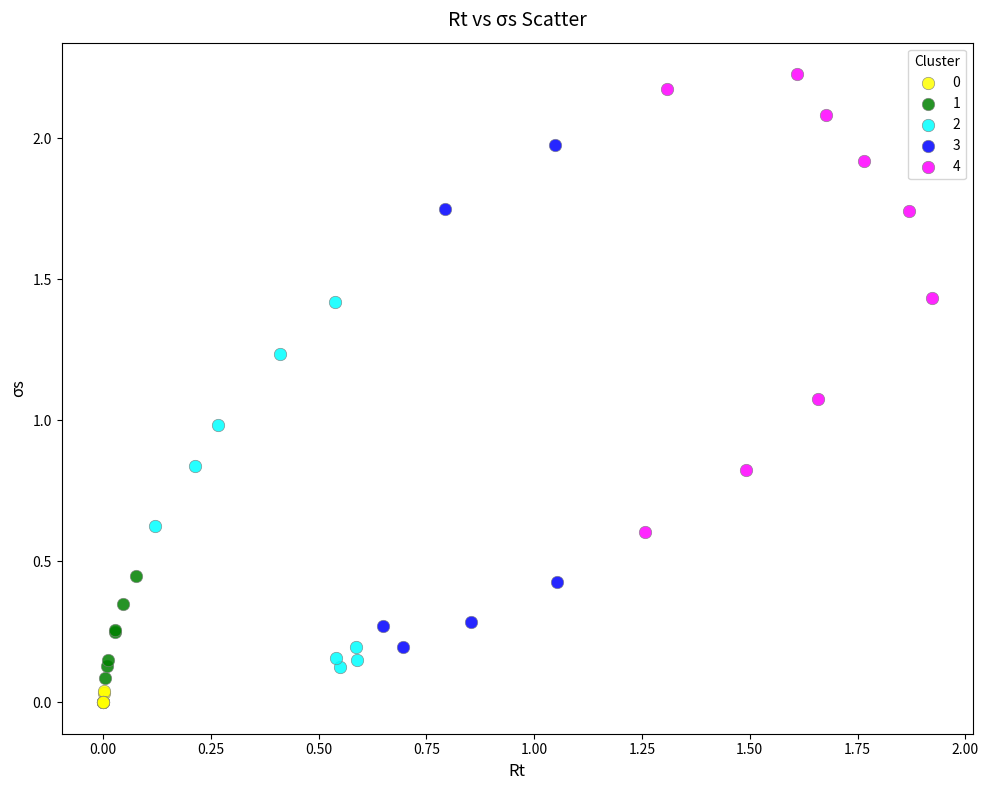

Which series has the widest spread of Y values?

3